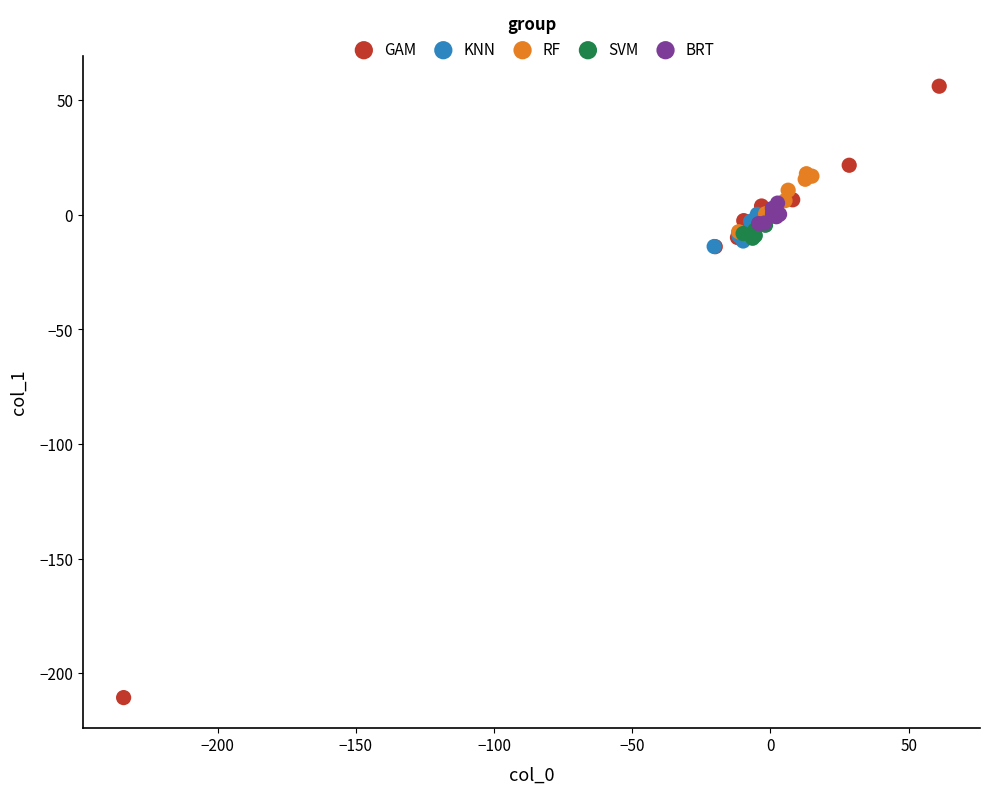

Which series has the largest Y range (max minus min)?

GAM